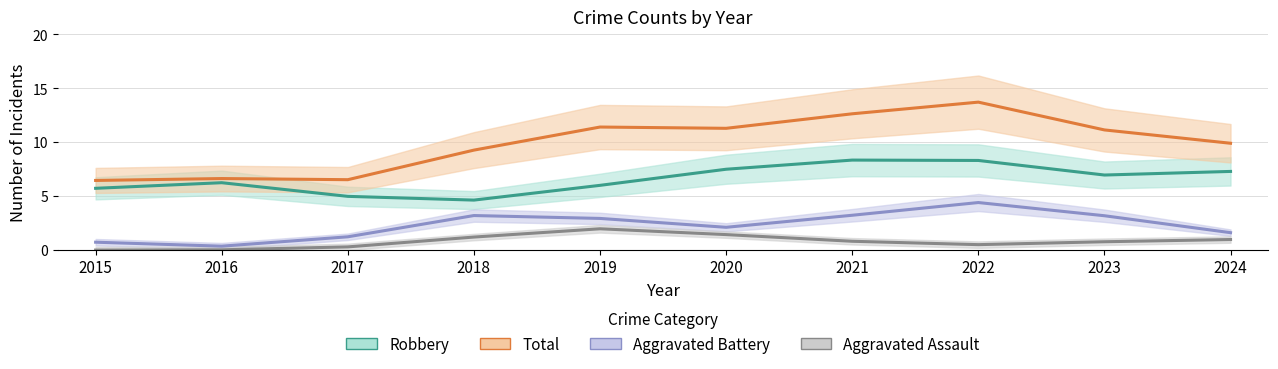

In Robbery, how many points are higher than both neighbors (excluding endpoints)?

2